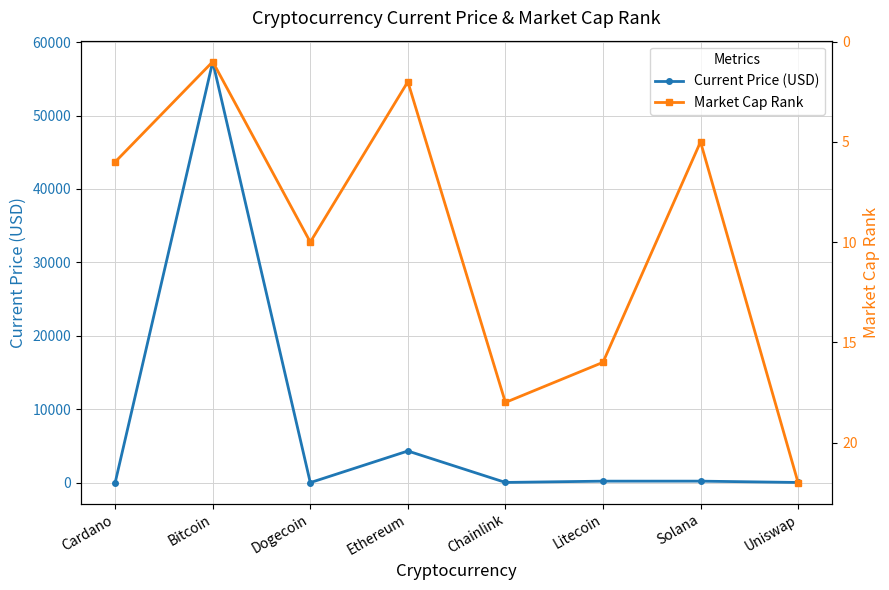

How many values in the Market Cap Rank series exceed 10?

3